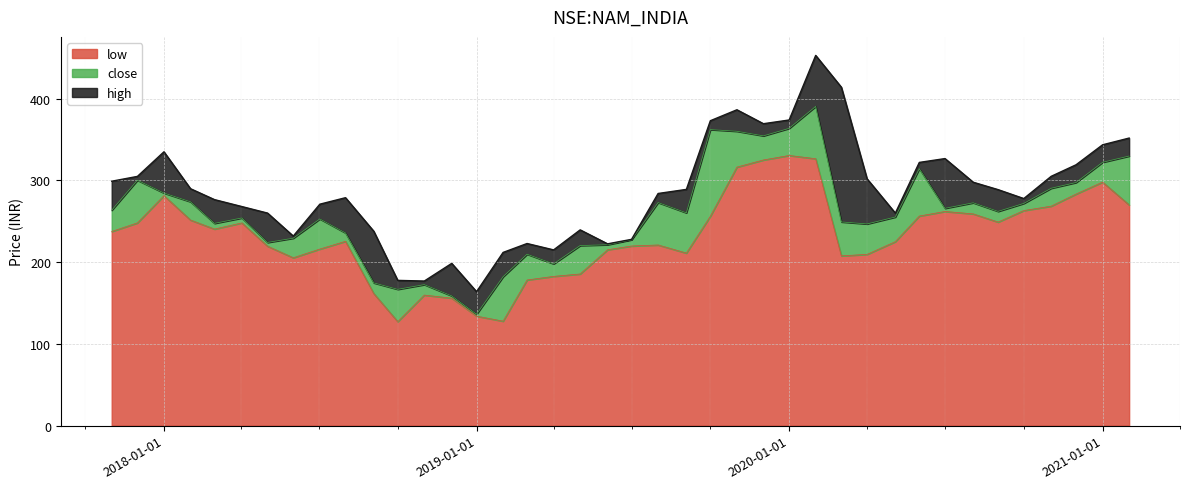

True or false: low and high intersect in this chart.

False